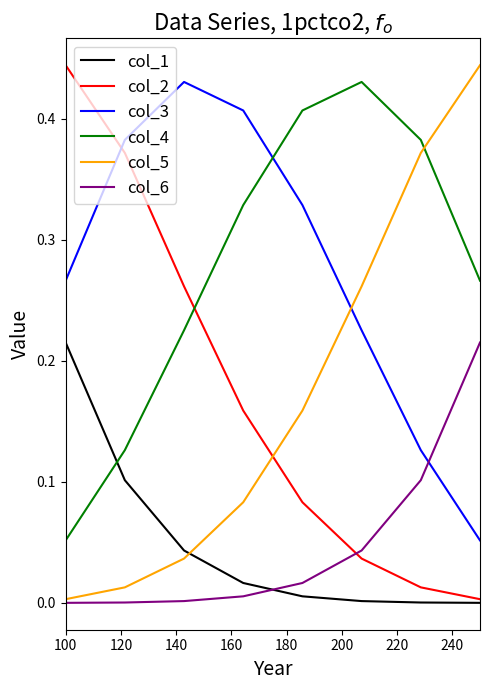

True or false: col_2 and col_4 intersect in this chart.

True